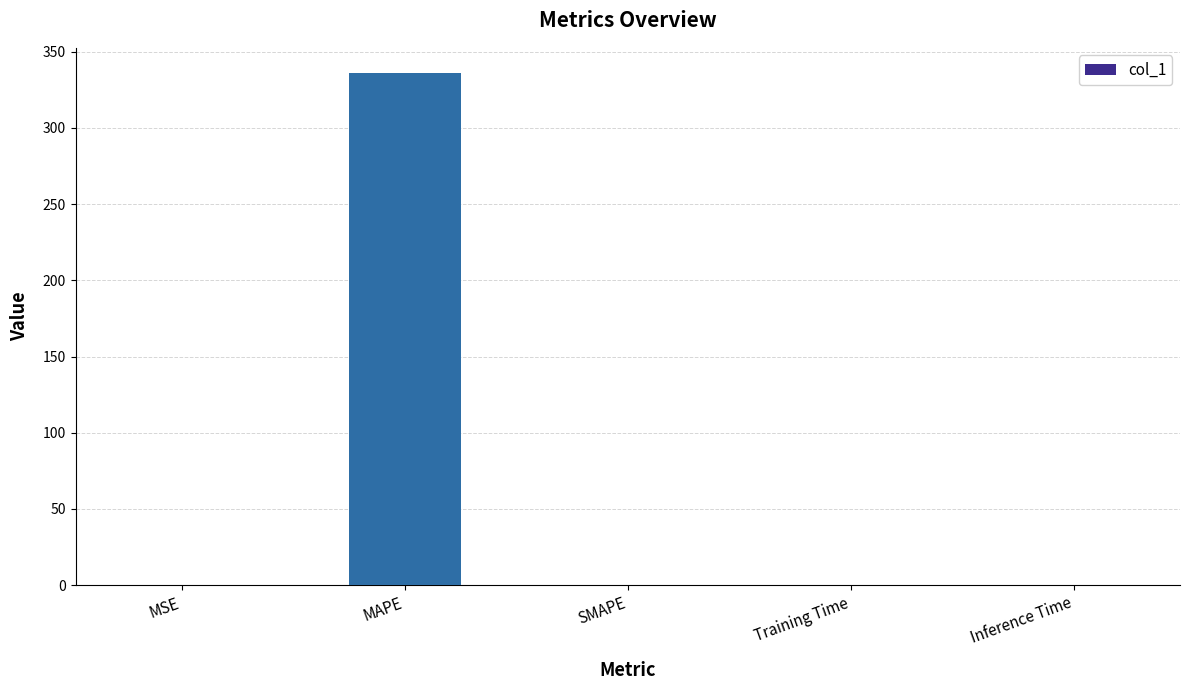

What is the sum of all values?

336.1